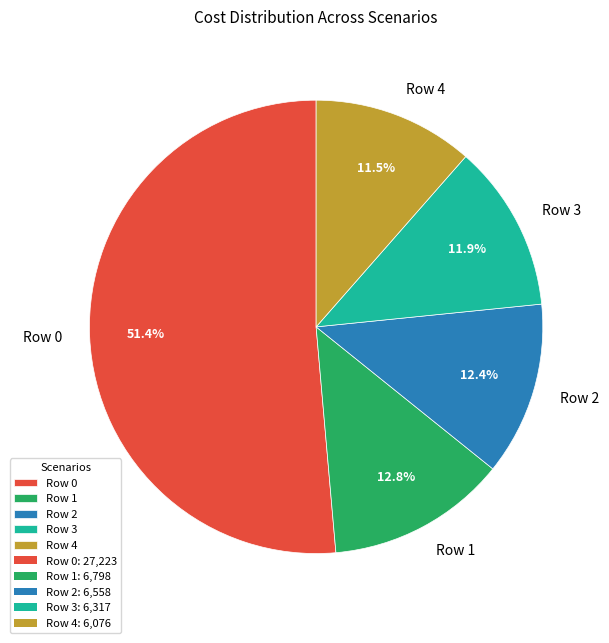

What is the ratio of the value at Row 3 to the value at Row 4?

1.0